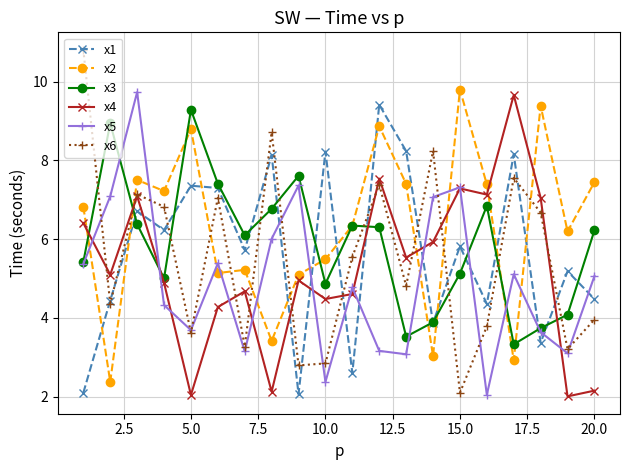

What is the lowest value of the x4 series?

2.0